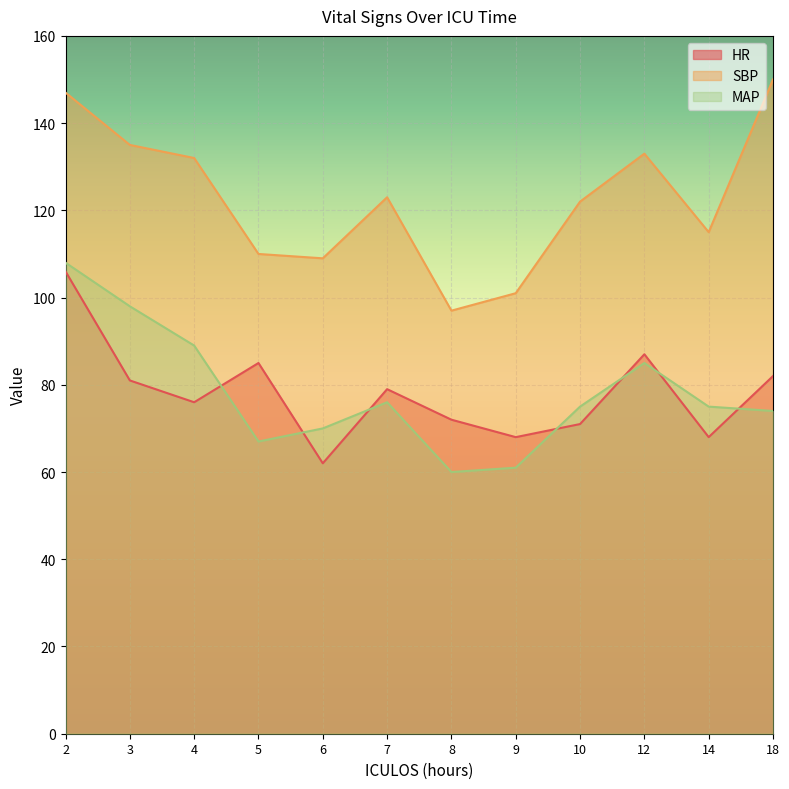

True or false: SBP and MAP intersect in this chart.

False